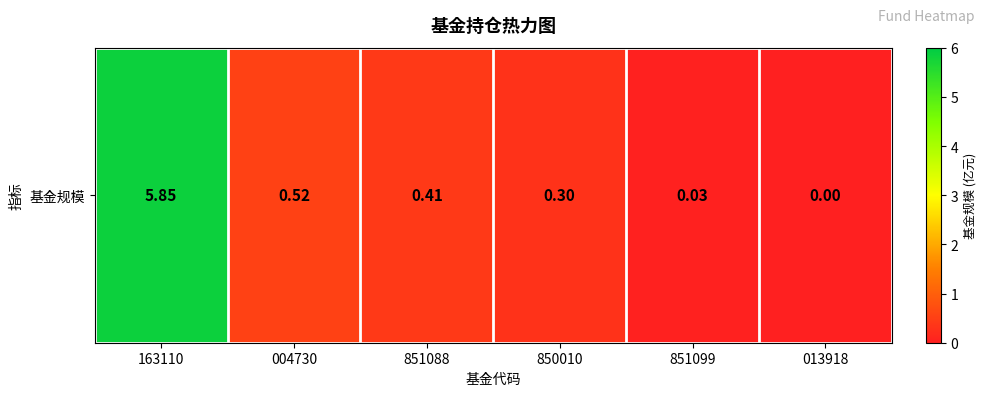

True or false: the data shows 0.1 at 850010.

False